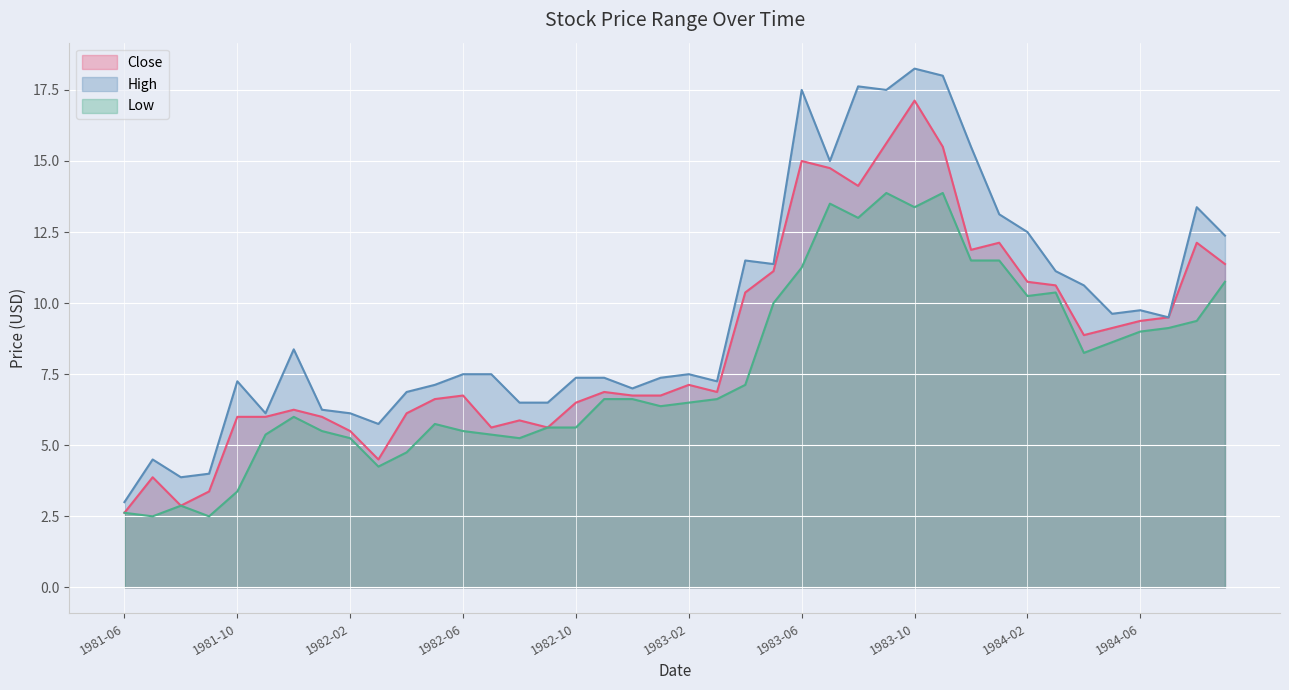

What are all the series names shown in the legend?

Close, High, Low